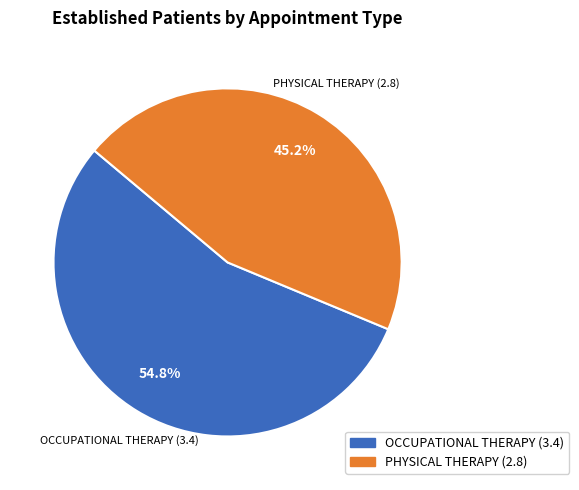

To the nearest percent, what is the difference between the OCCUPATIONAL THERAPY and PHYSICAL THERAPY slice percentages?

10%